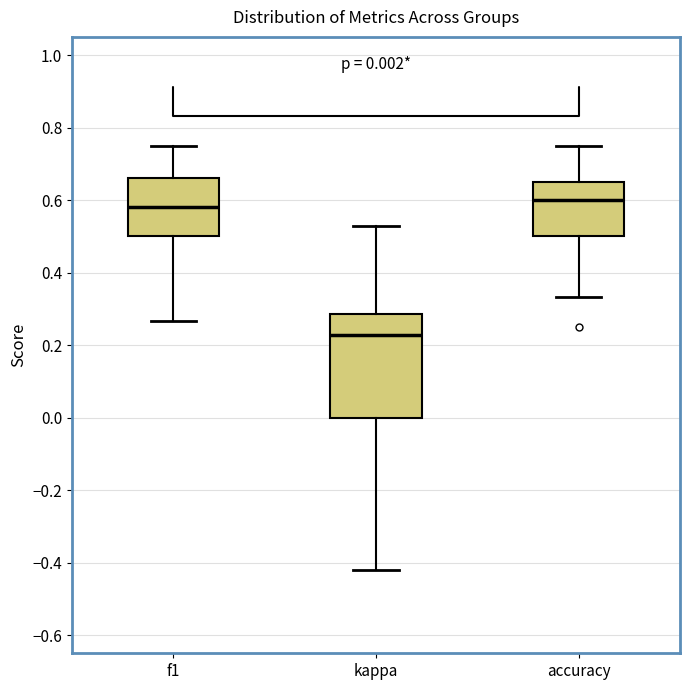

Which box is the tallest, from its lower edge to its upper edge?

kappa